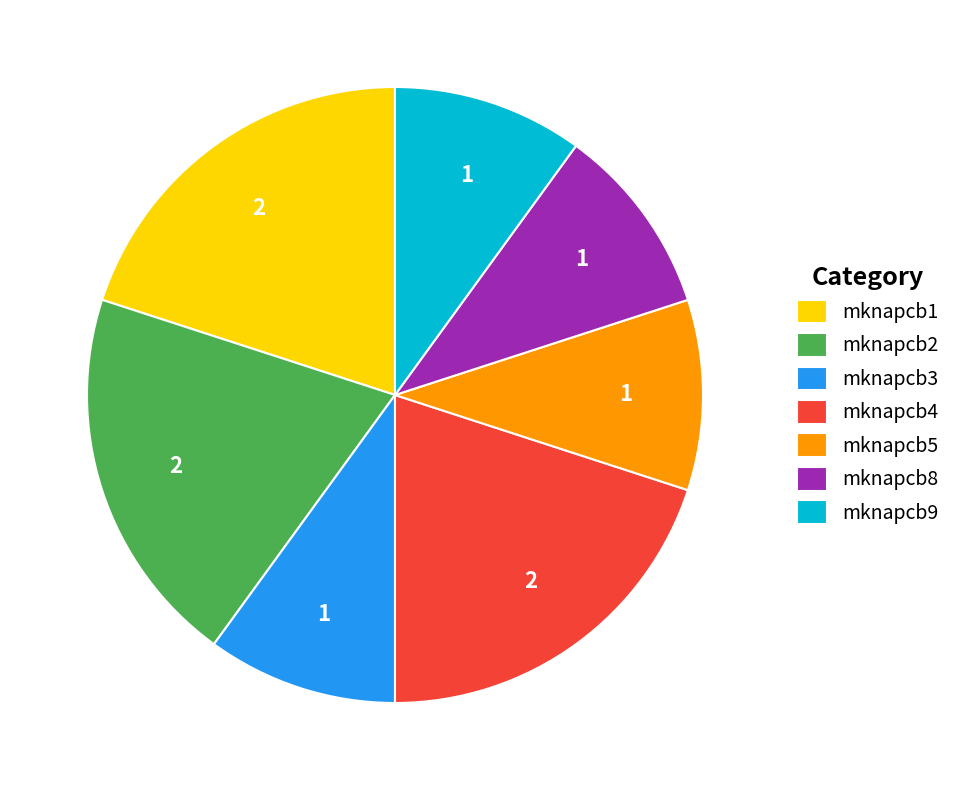

Is it true that mknapcb1 is 33% of the pie?

False